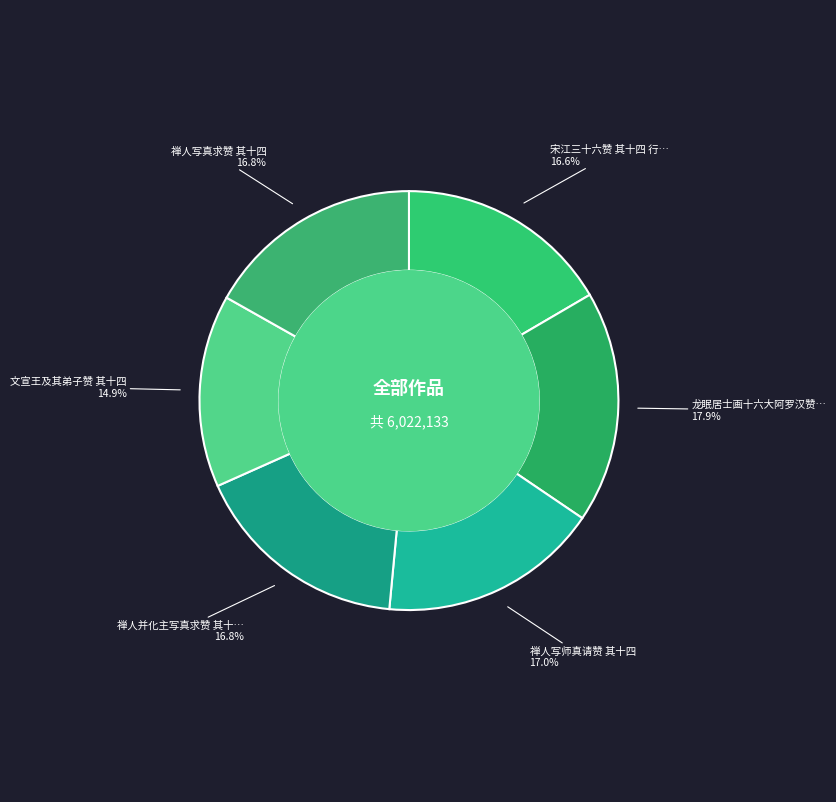

Does any single category account for the majority?

No